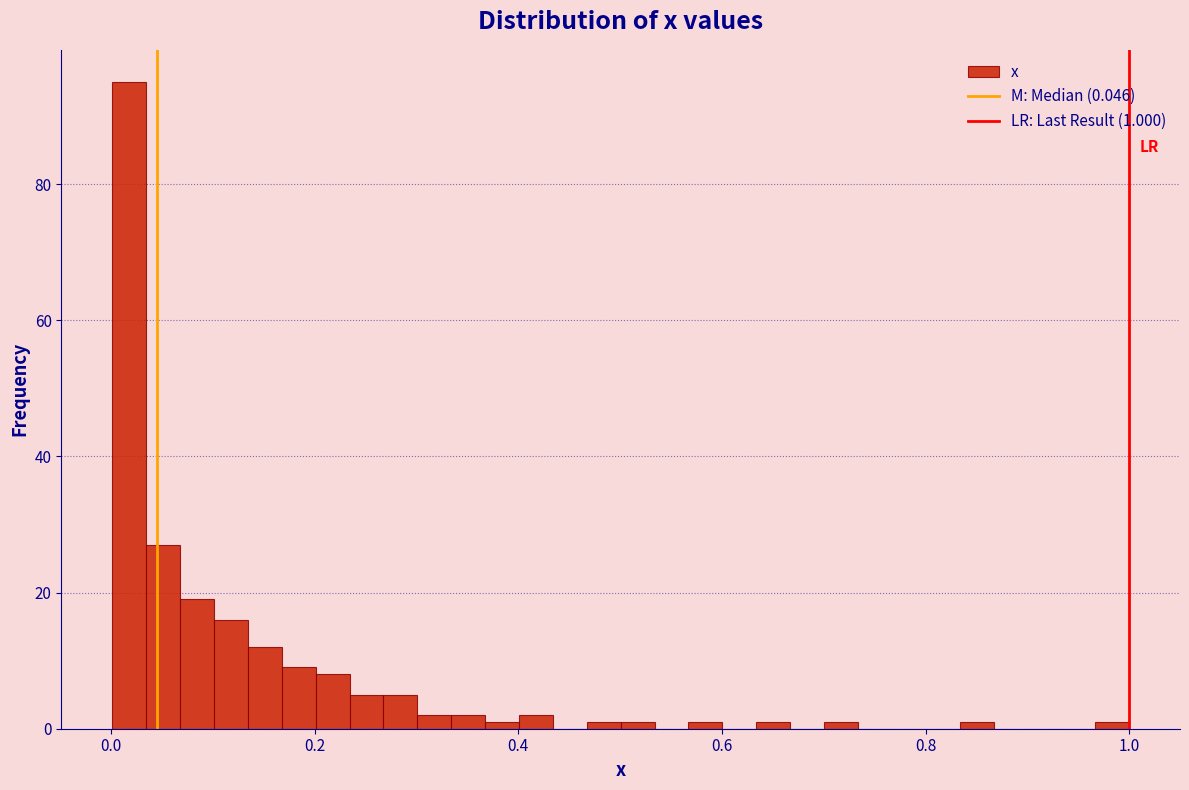

Around what value on the x-axis is the tallest bar? Give the approximate position of its centre, as read against the axis.

0.02